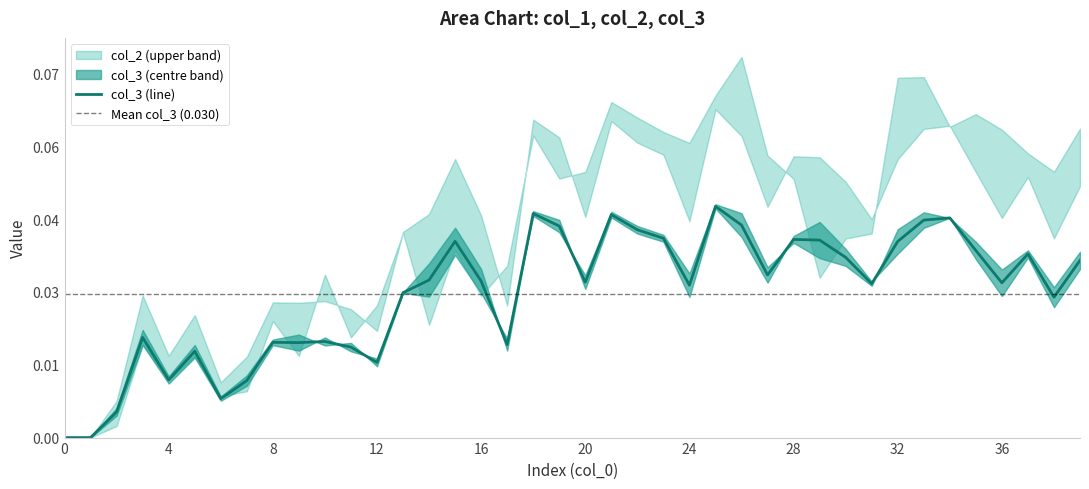

How many values in the col_3 series exceed 0?

38